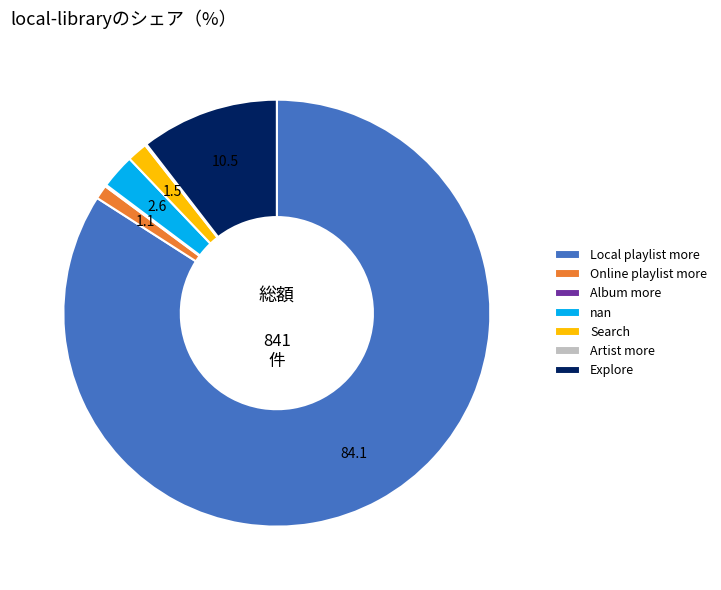

True or false: Local playlist more accounts for 98% of the total.

False